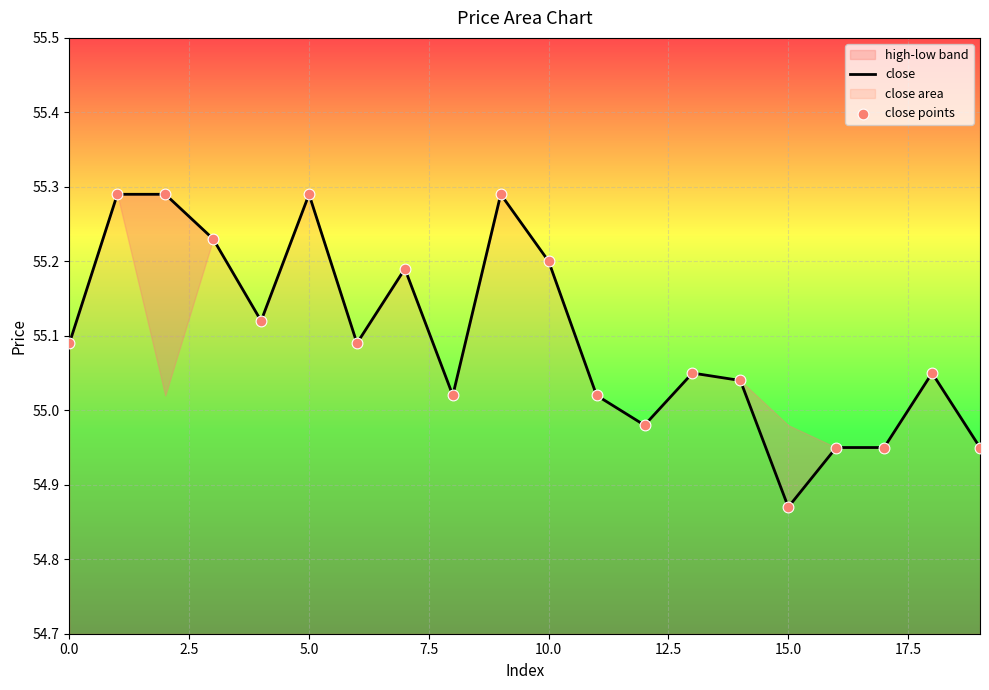

Is the value of close at 20.0 greater than the value of close points at 10?

No